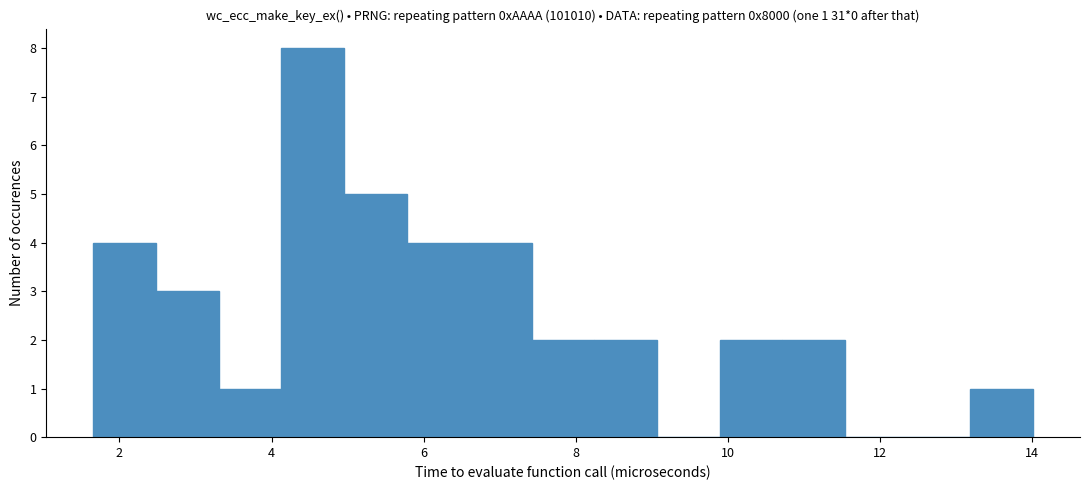

Over which range of the x-axis is the bar tallest?

4.2 to 5.0